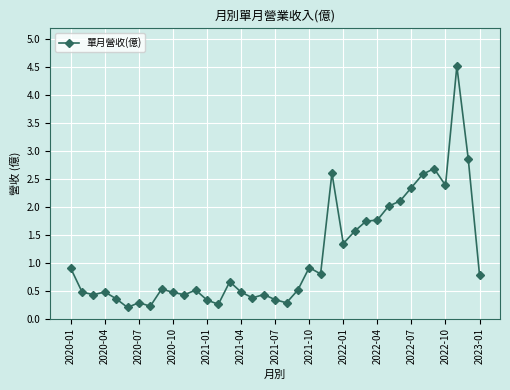

What is the difference between the maximum and minimum values?

4.3